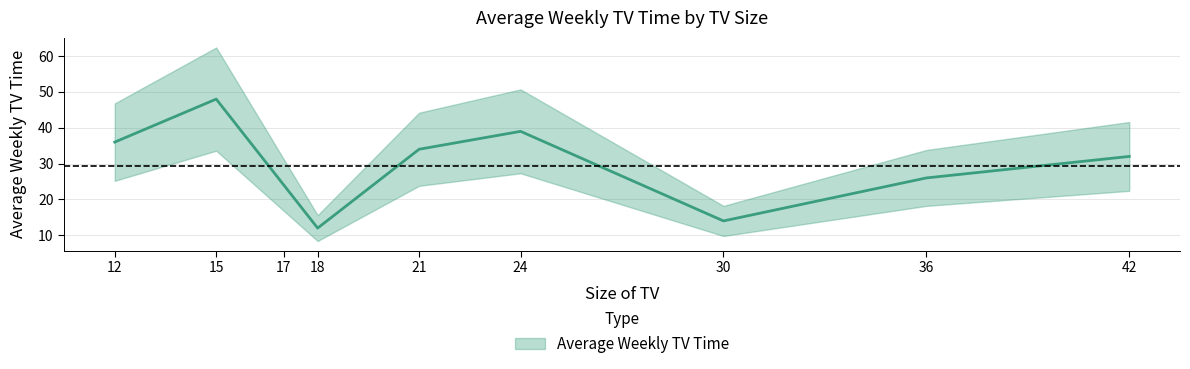

What is the sum of all values?

265